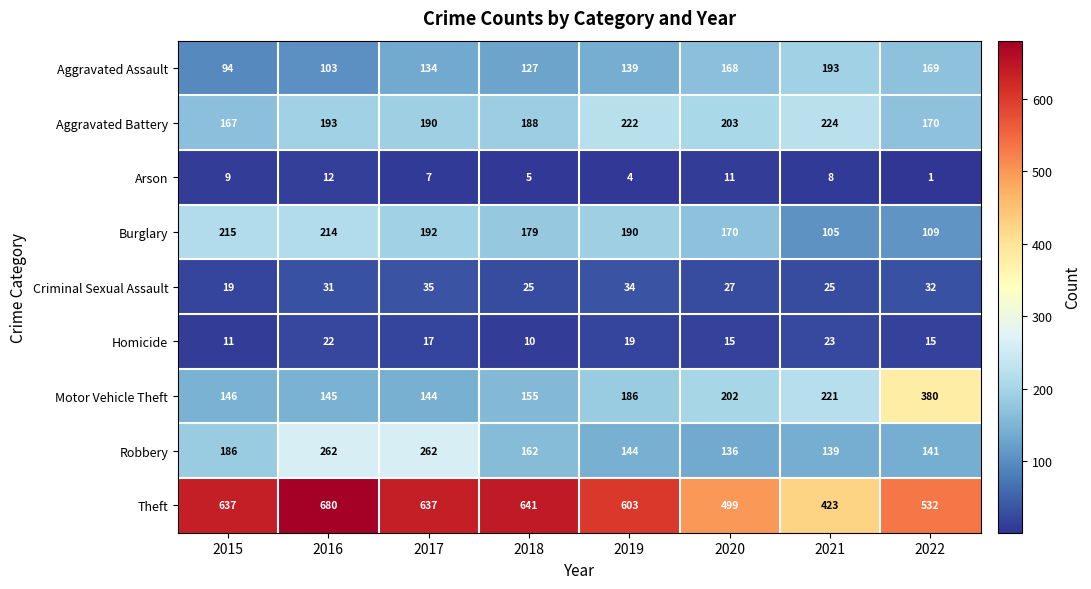

What is the highest value of the Motor Vehicle Theft series?

380